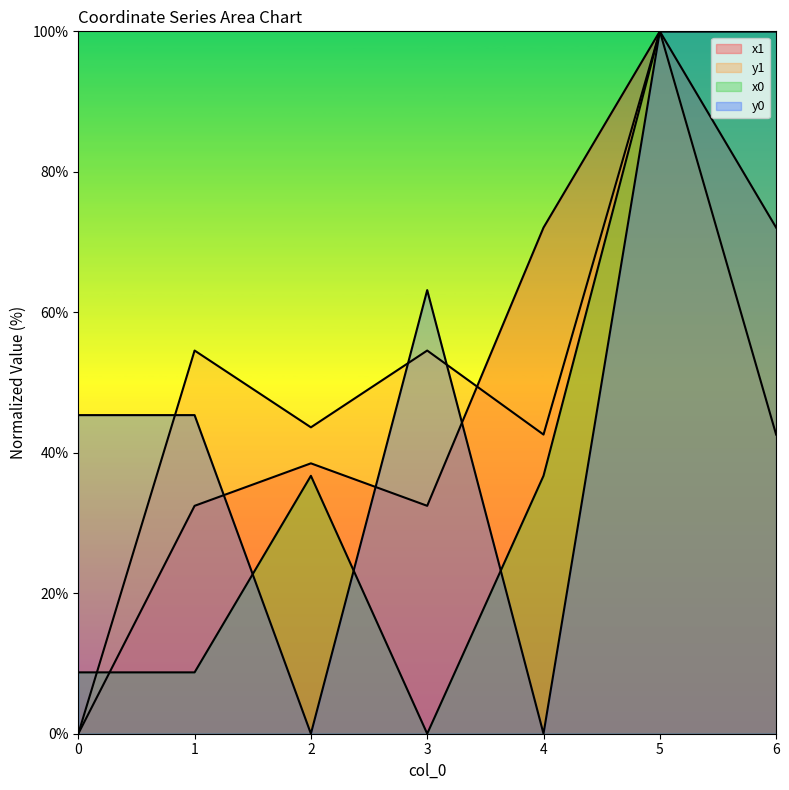

What is the sum of all x1 values?

347.5